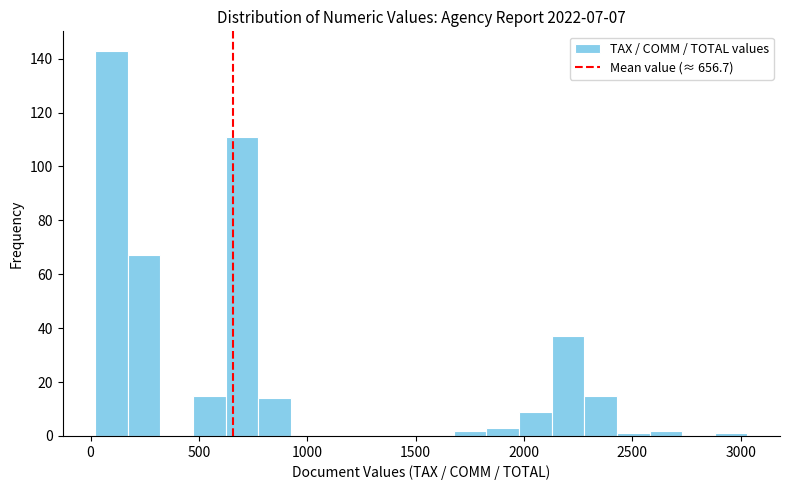

Around what value on the x-axis is the tallest bar? Give the approximate position of its centre, as read against the axis.

100